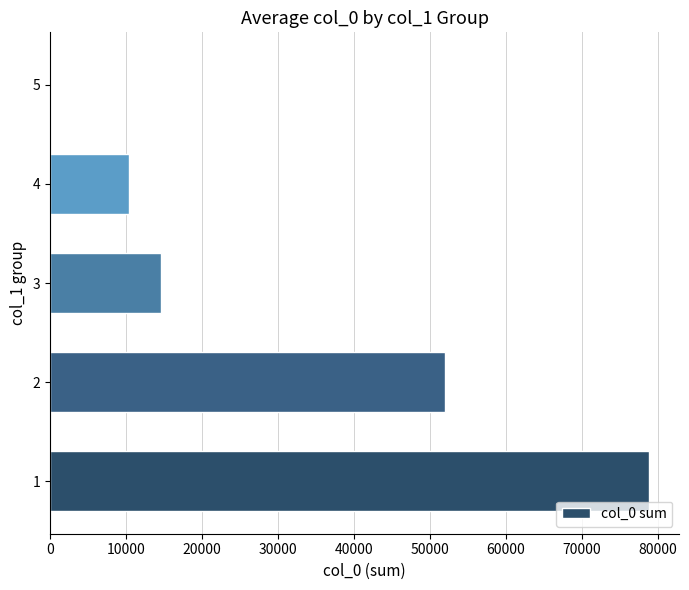

What is the maximum value shown in the chart?

78896